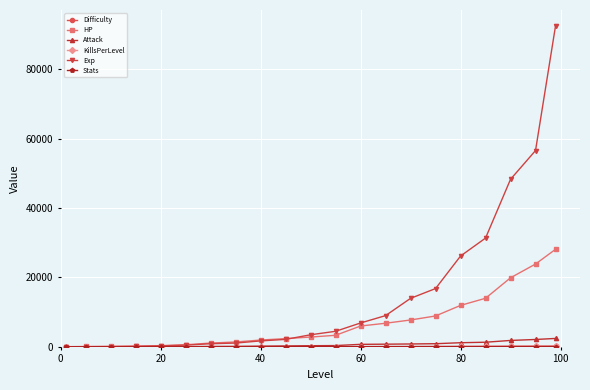

How many values in the Exp series are below 3468?

10